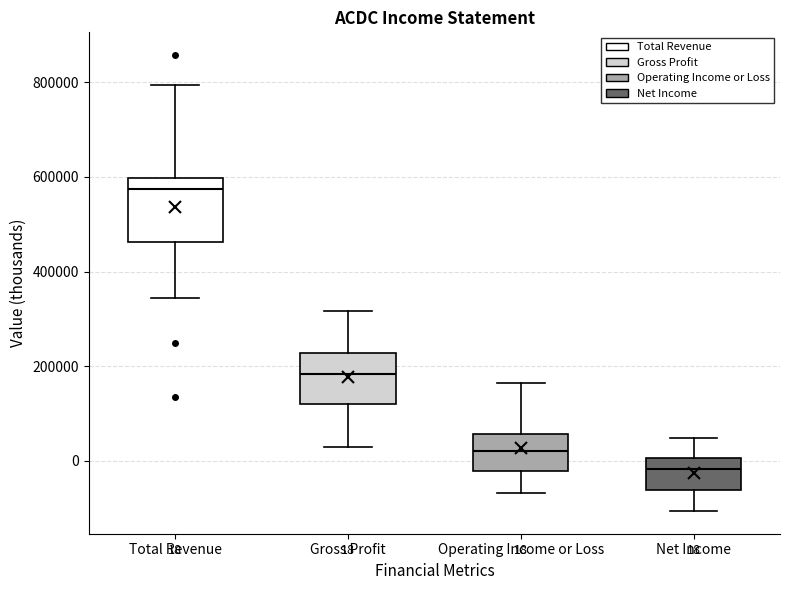

Which box is the tallest, from its lower edge to its upper edge?

Total Revenue